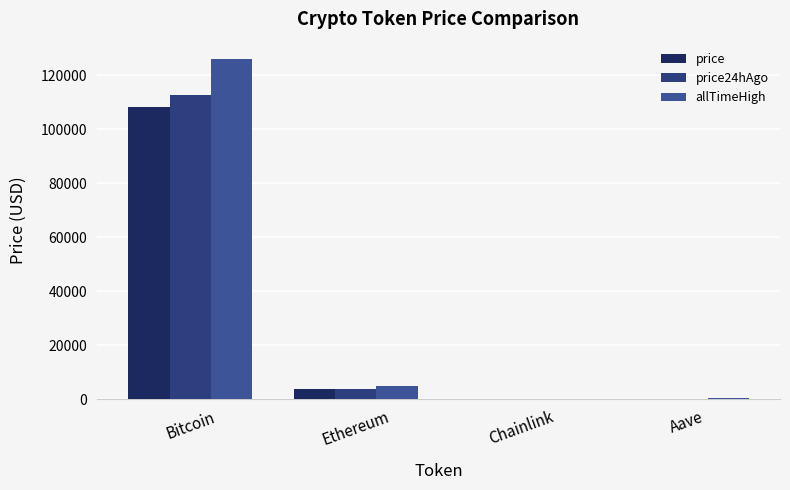

Are the bars horizontal?

No